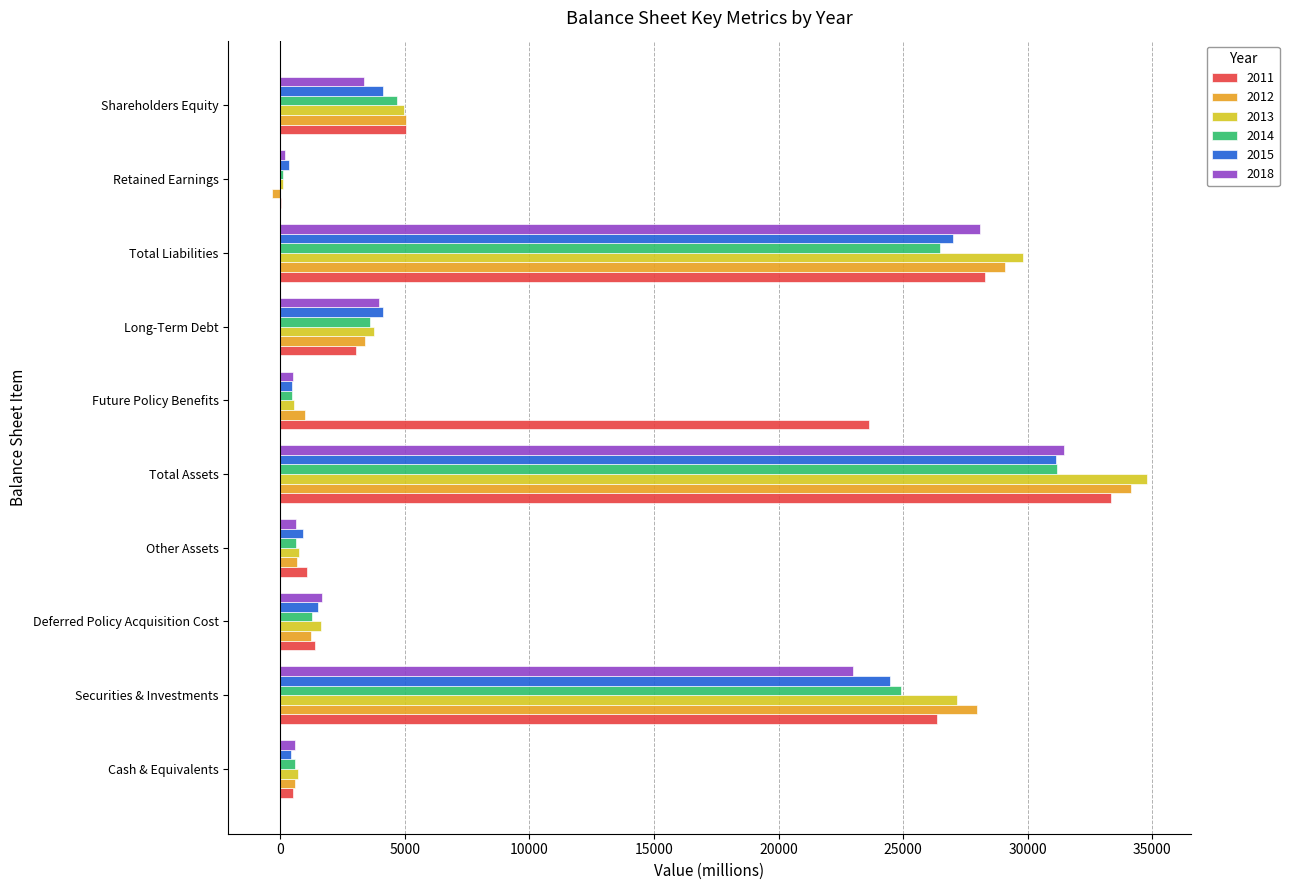

What is the sum of all 2015 values?

94588